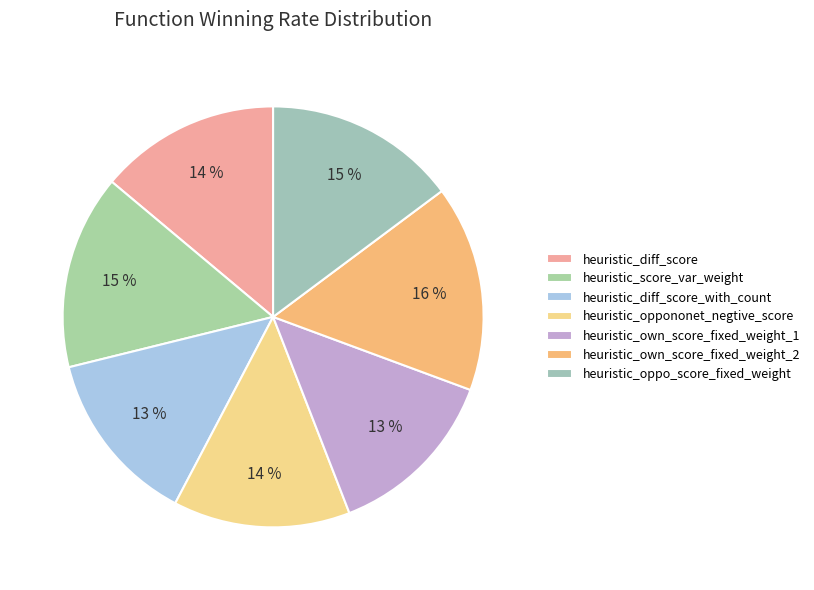

Is there any slice that represents more than half of the pie?

No